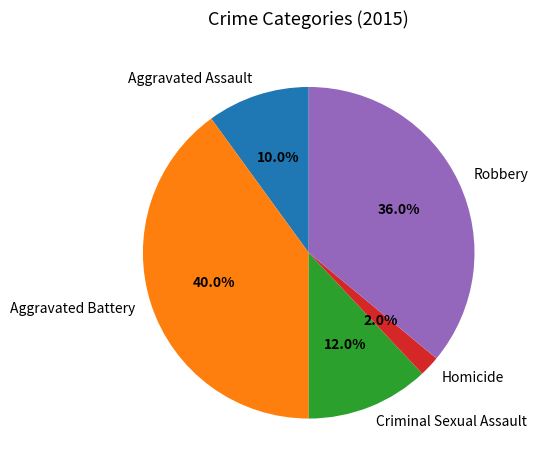

Approximately how many times larger is the value at Homicide compared to Criminal Sexual Assault?

0.2